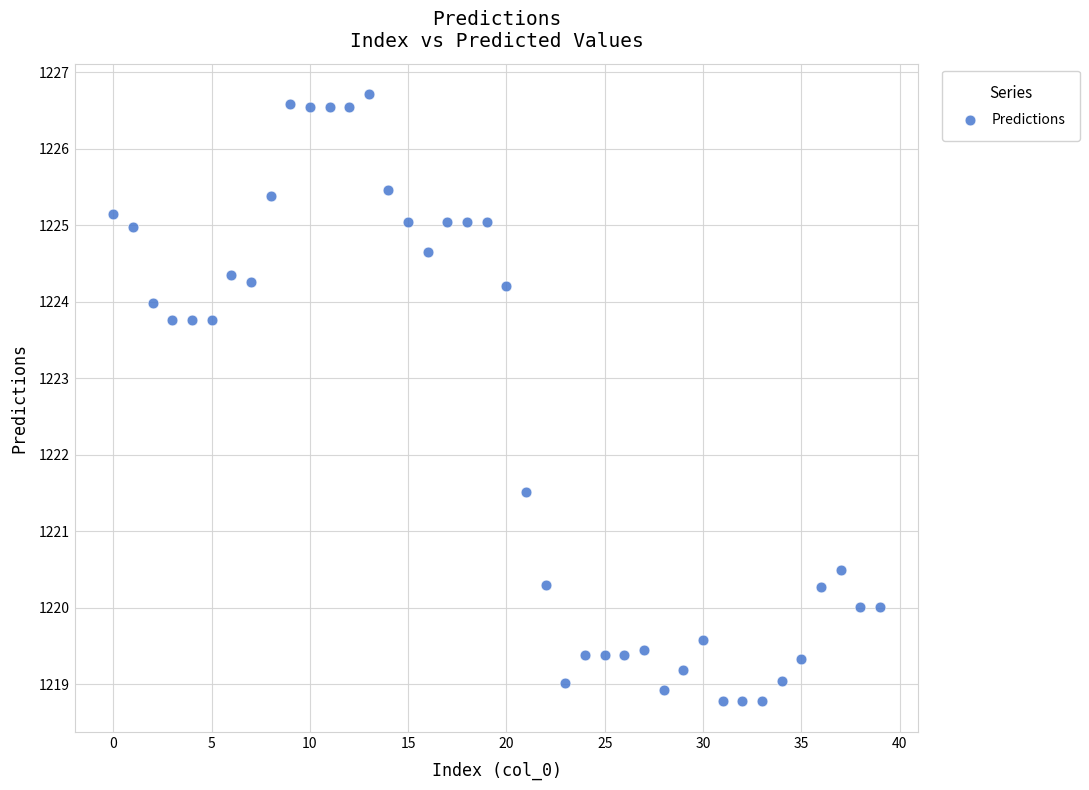

What is the range of Y values (max minus min)?

7.9